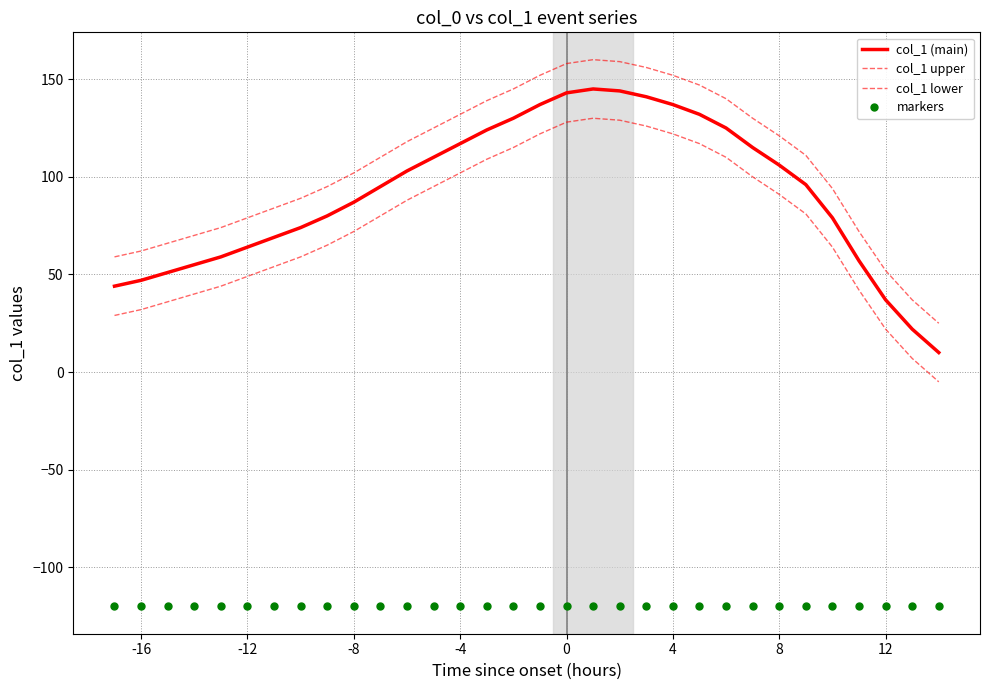

How many data points in col_1 lower are less than 81?

16